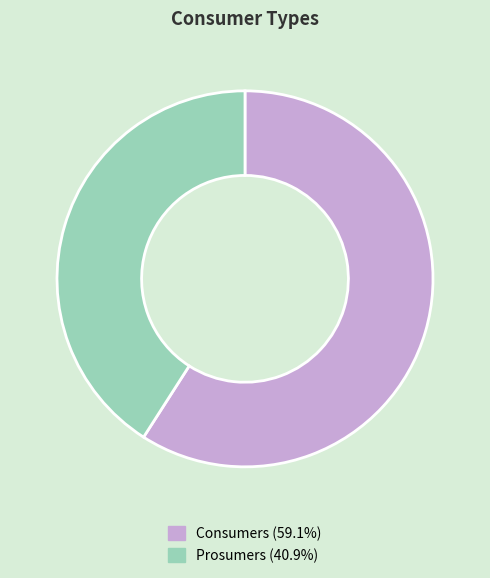

Approximately how many times larger is the value at Prosumers (40.9%) compared to Consumers (59.1%)?

0.7